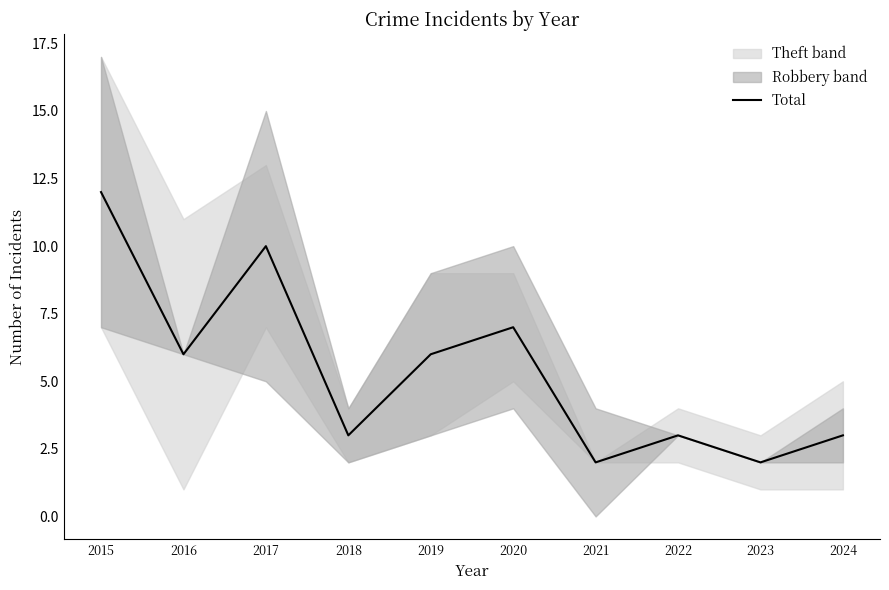

What is the greatest value displayed?

12